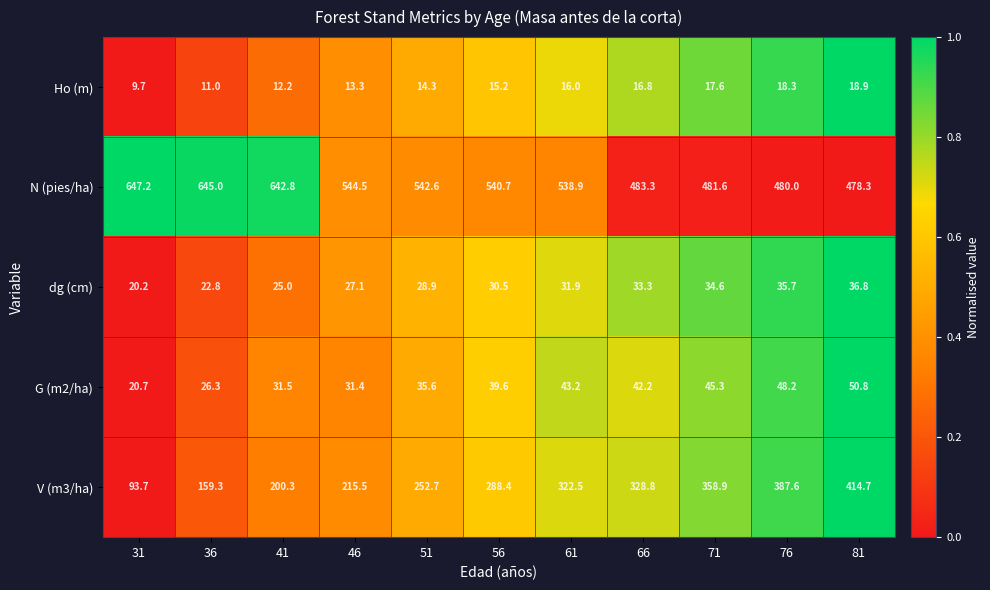

What is the approximate value of V (m3/ha) at 36?

159.3